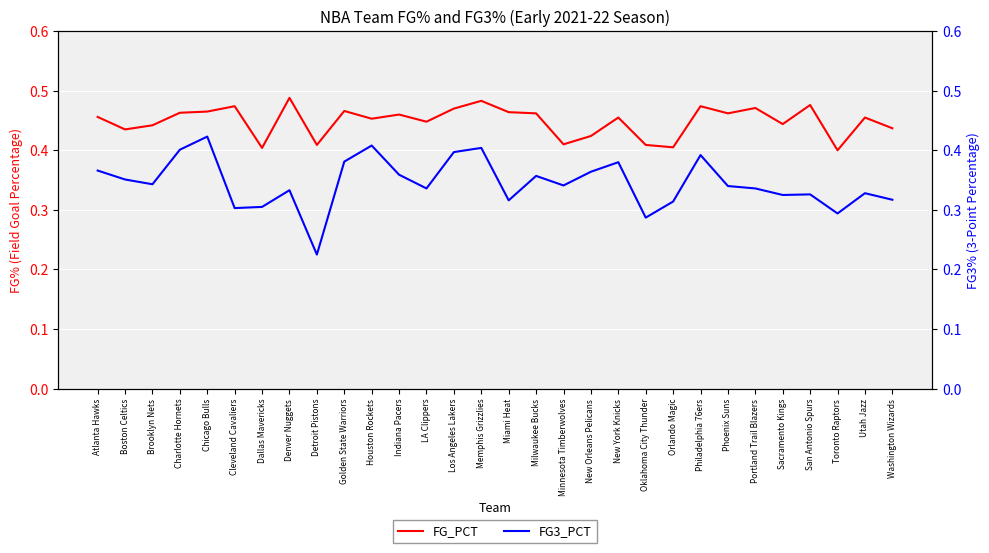

Reading right to left, extract all data points from this chart.

FG_PCT: 0.4	0.5	0.4	0.5	0.4	0.5	0.5	0.5	0.4	0.4	0.5	0.4	0.4	0.5	0.5	0.5	0.5	0.4	0.5	0.5	0.5	0.4	0.5	0.4	0.5	0.5	0.5	0.4	0.4	0.5
FG3_PCT: 0.3	0.3	0.3	0.3	0.3	0.3	0.3	0.4	0.3	0.3	0.4	0.4	0.3	0.4	0.3	0.4	0.4	0.3	0.4	0.4	0.4	0.2	0.3	0.3	0.3	0.4	0.4	0.3	0.4	0.4